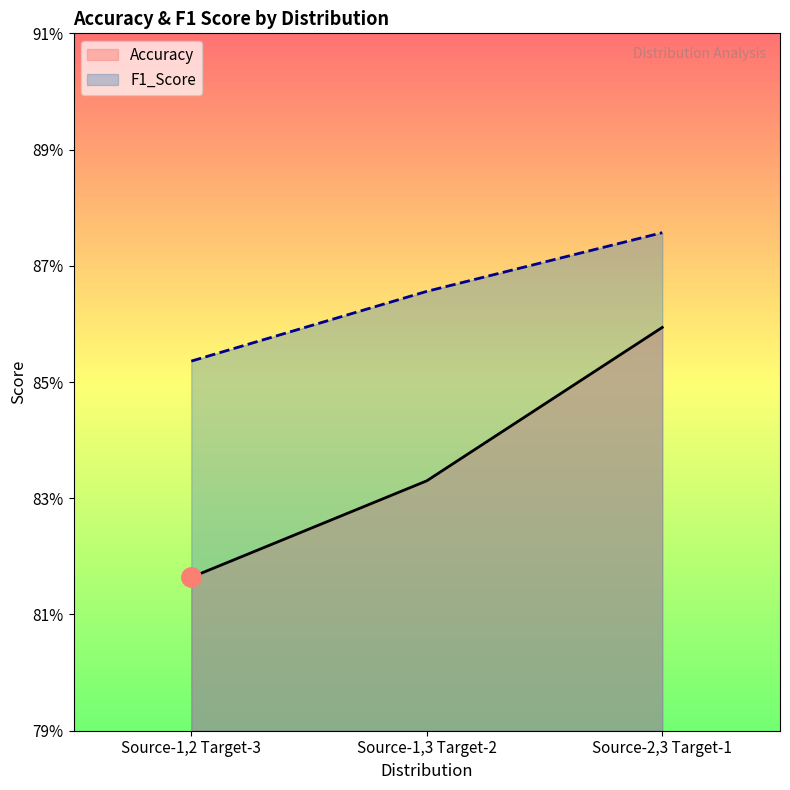

Is it true that F1_Score equals 0.4 at Source-1,2 Target-3?

False